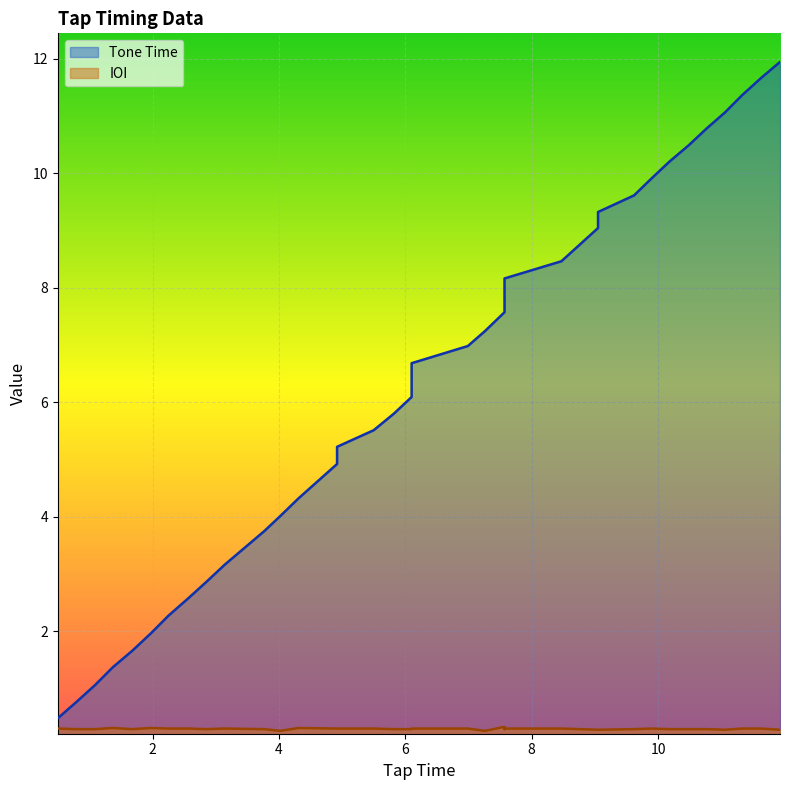

What is the difference between the Tone Time values at 11.06 and 1.98?

9.1